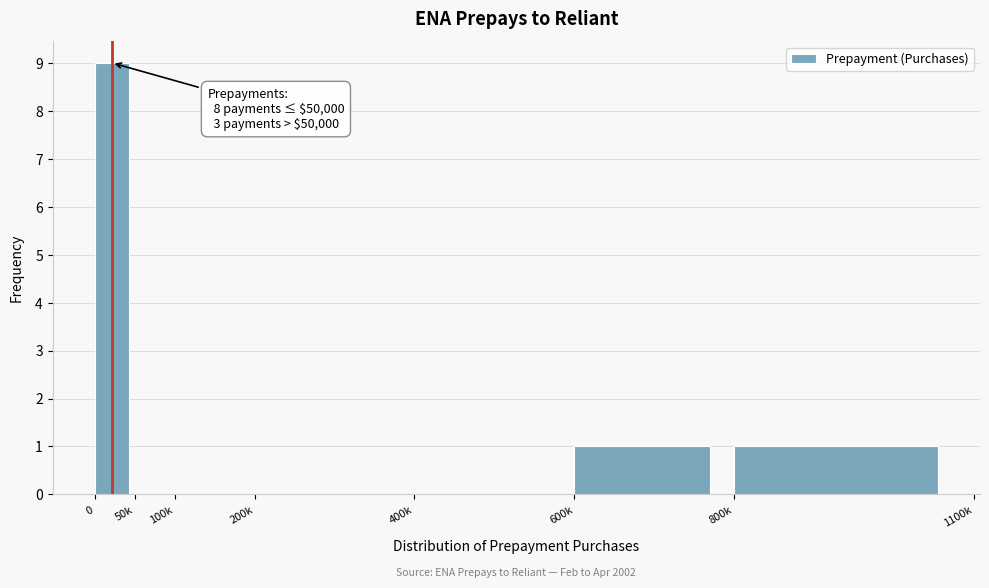

Reading right to left, what are all the values shown in this chart?

800k=1	600k=1	400k=0	200k=0	100k=0	50k=0	0=9